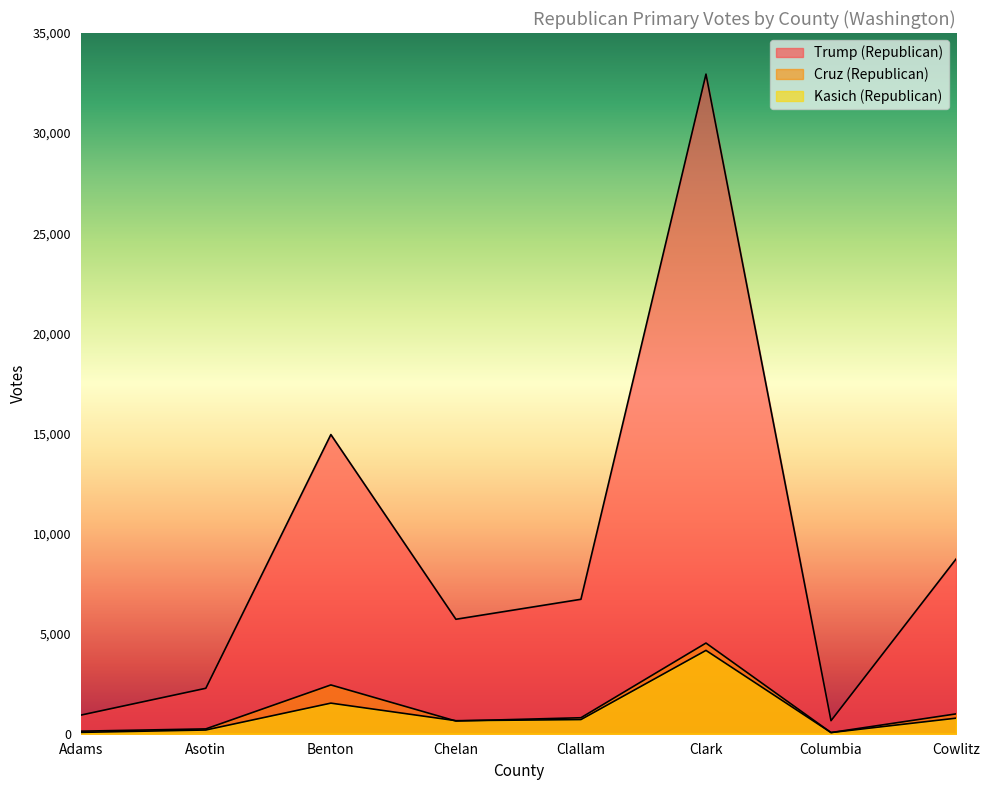

In Cruz (Republican), how many points are higher than both neighbors (excluding endpoints)?

2